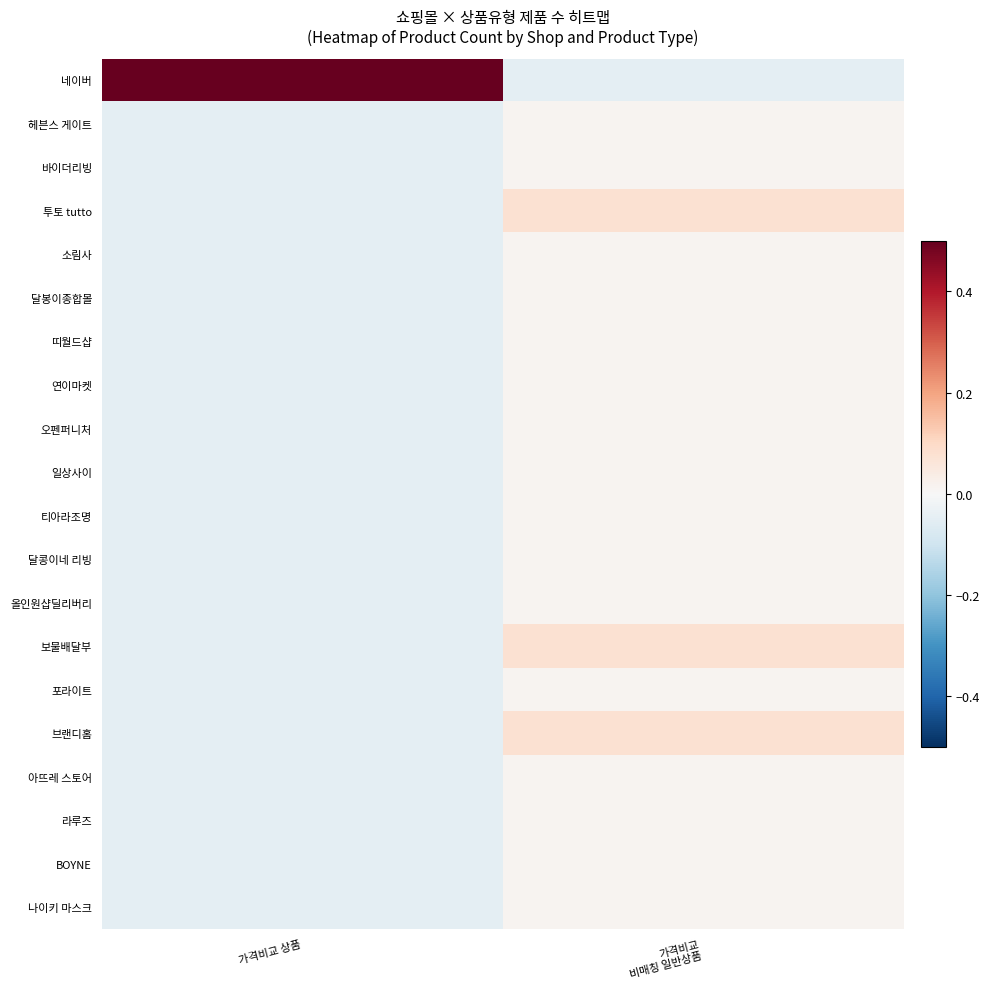

Which series has the largest range (max minus min)?

네이버